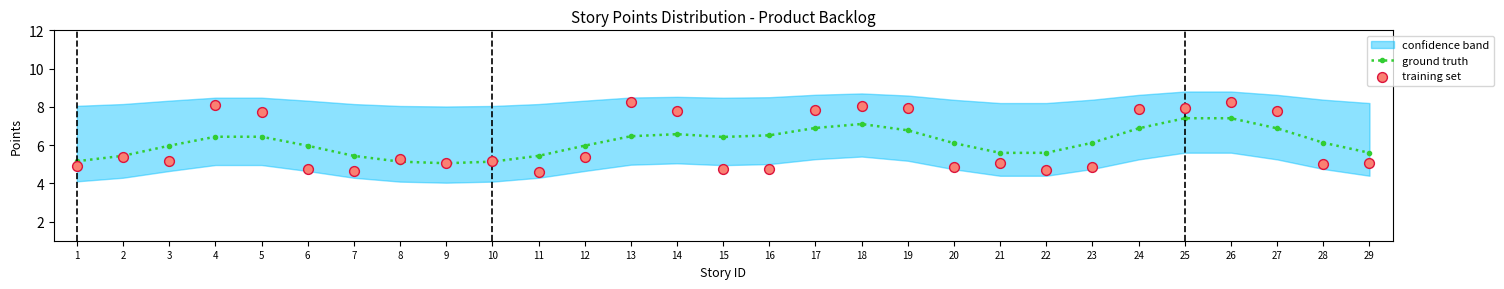

What is the total value across all series at 25?

15.4